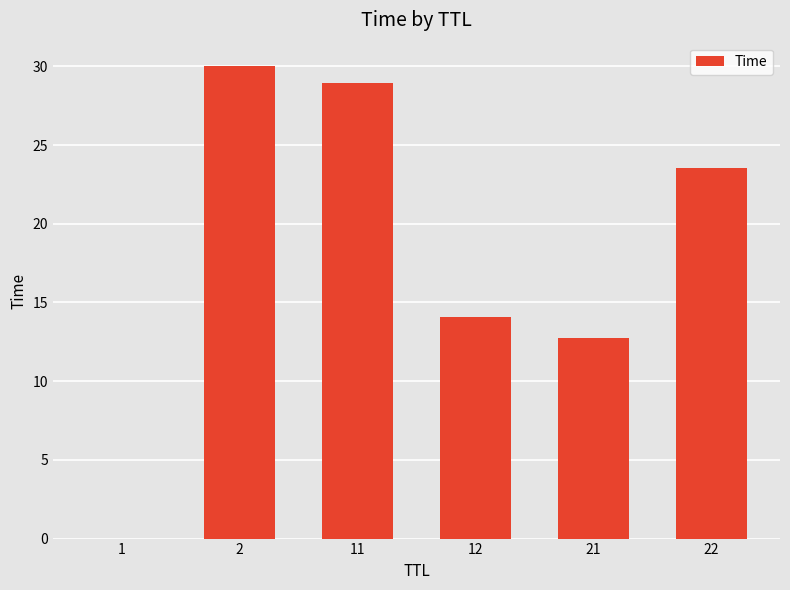

What is the greatest value displayed?

30.0